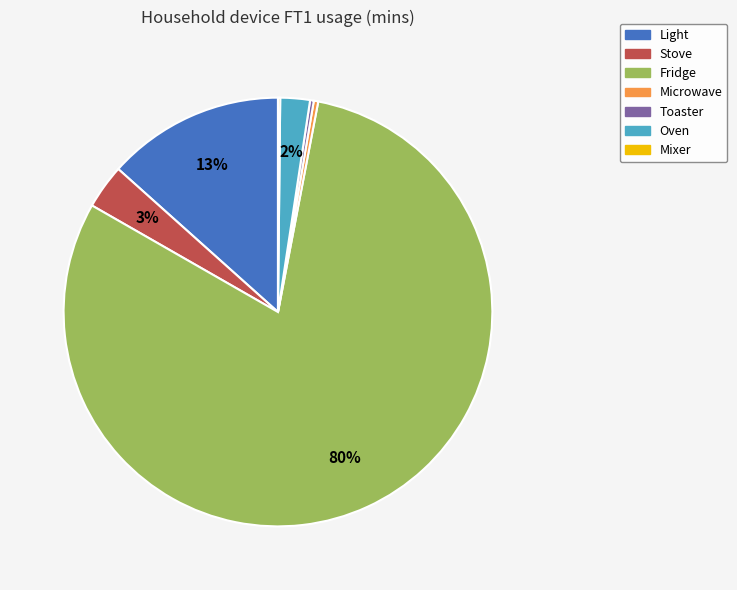

What is the ratio of the value at Toaster to the value at Microwave?

0.8